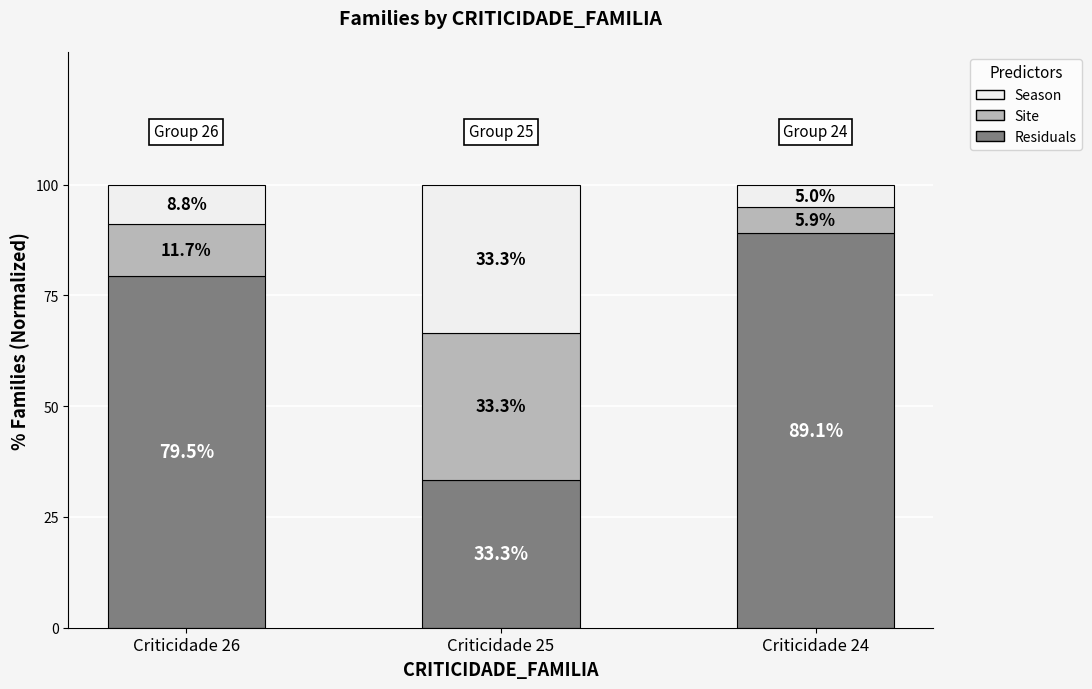

What is the highest value of the Residuals series?

89.1